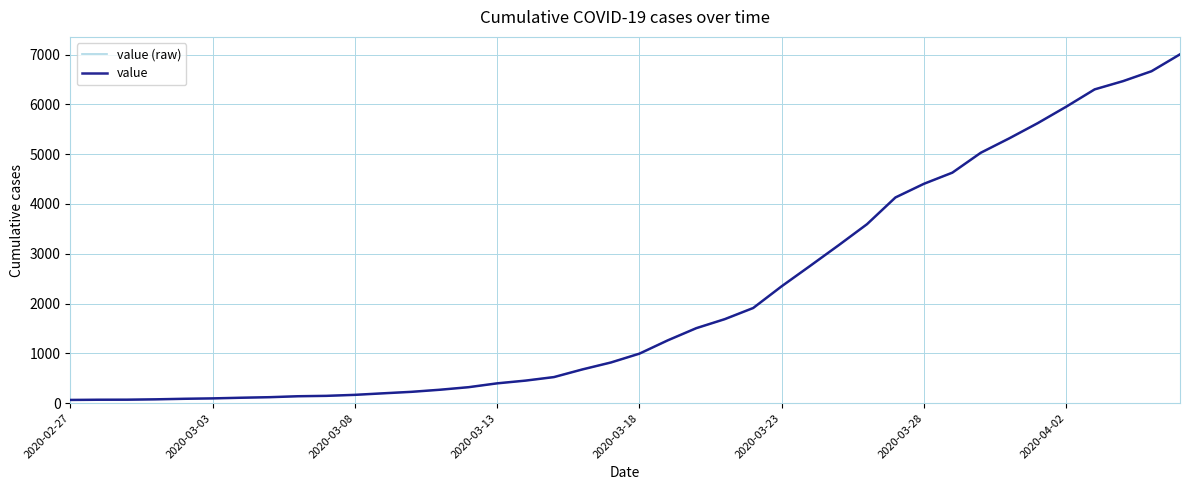

What is the value of the value point at the 6th from the left?

96